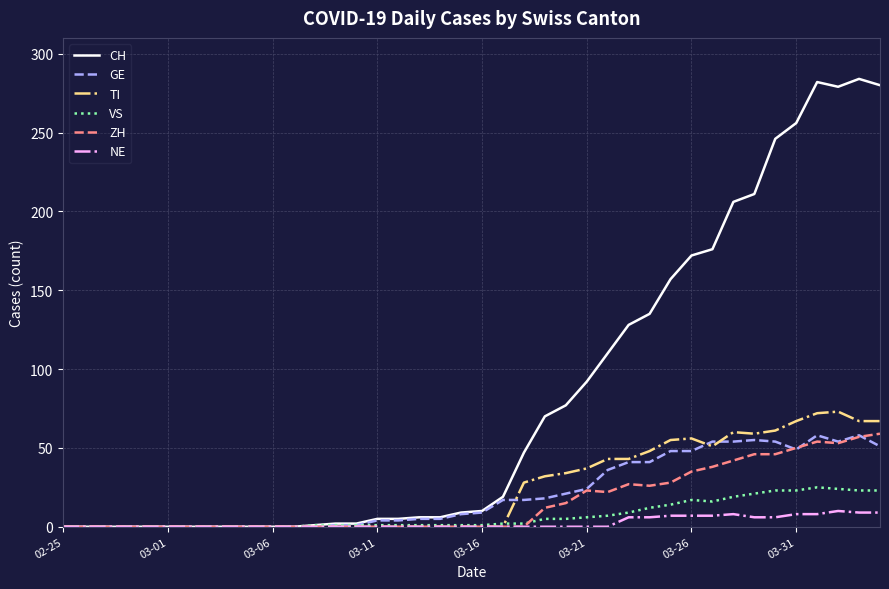

How many values in the NE series exceed 0?

13